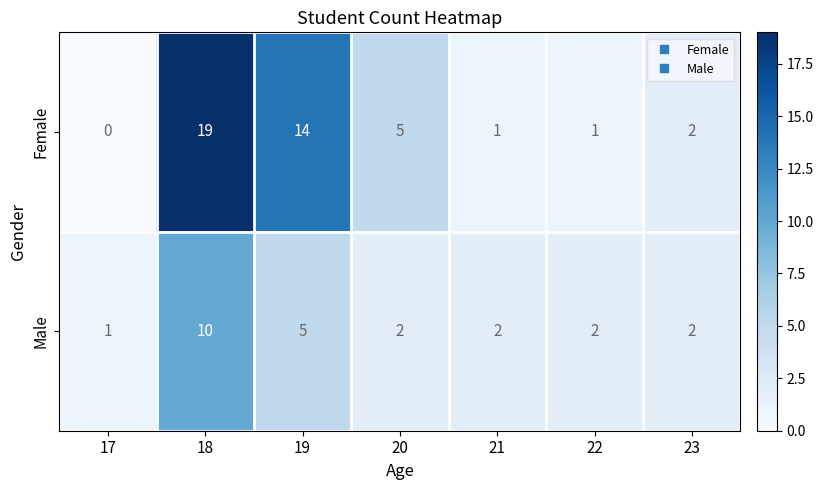

At which label is Female closest to 9?

20